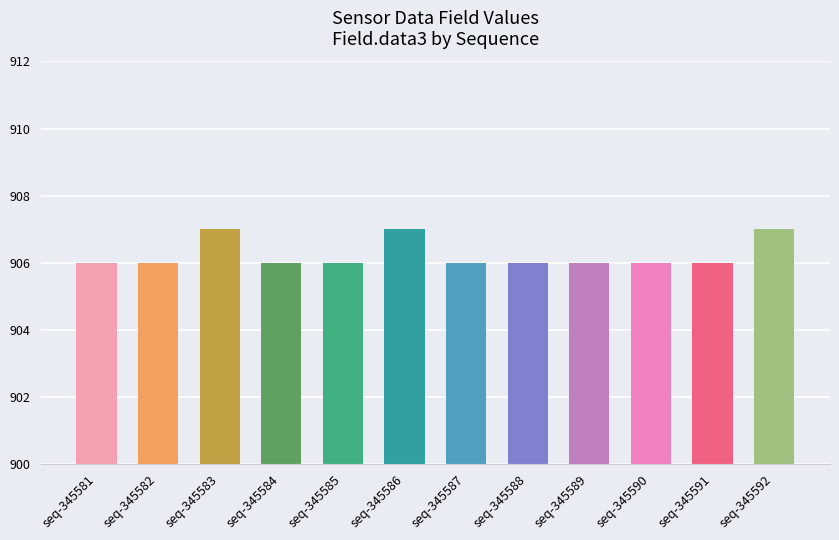

Reading left to right, list all the values displayed in this chart.

345581=906	345582=906	345583=907	345584=906	345585=906	345586=907	345587=906	345588=906	345589=906	345590=906	345591=906	345592=907